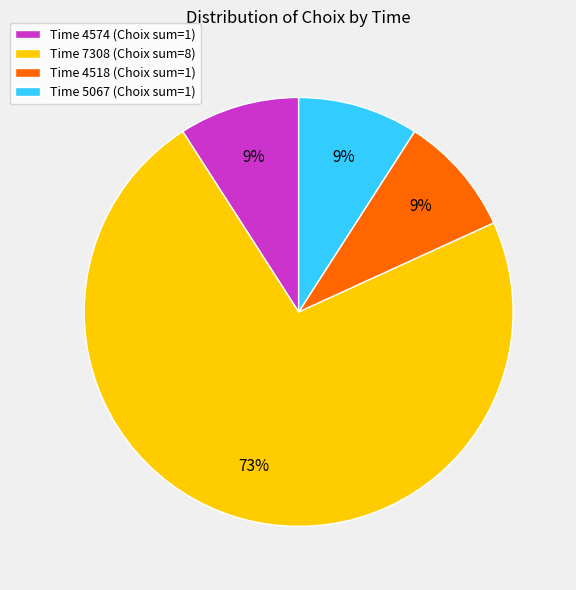

The Time 4518 (Choix sum=1) slice represents 17% of the pie. True or false?

False